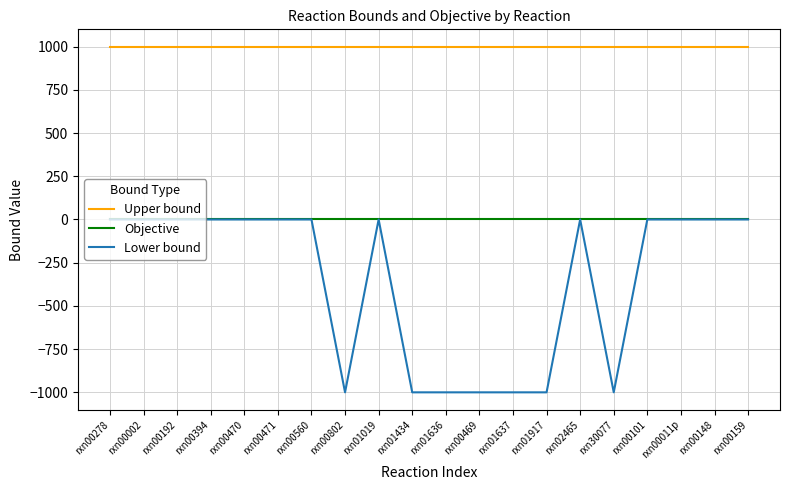

List the series in order of their overall mean, lowest first.

Lower bound, Objective, Upper bound